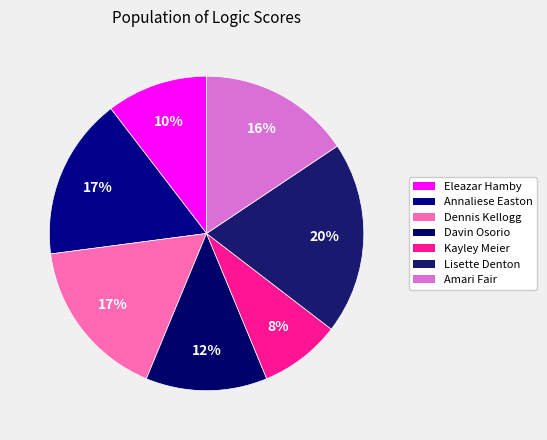

To the nearest percent, what is the difference between the Annaliese Easton and Lisette Denton slice percentages?

3%